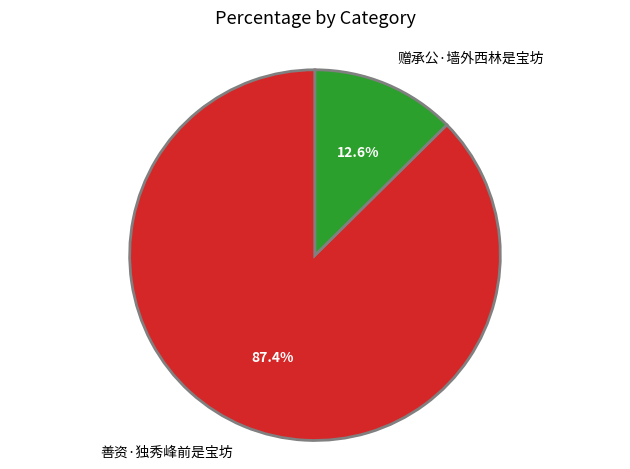

Which slice is the smallest?

赠承公·墙外西林是宝坊